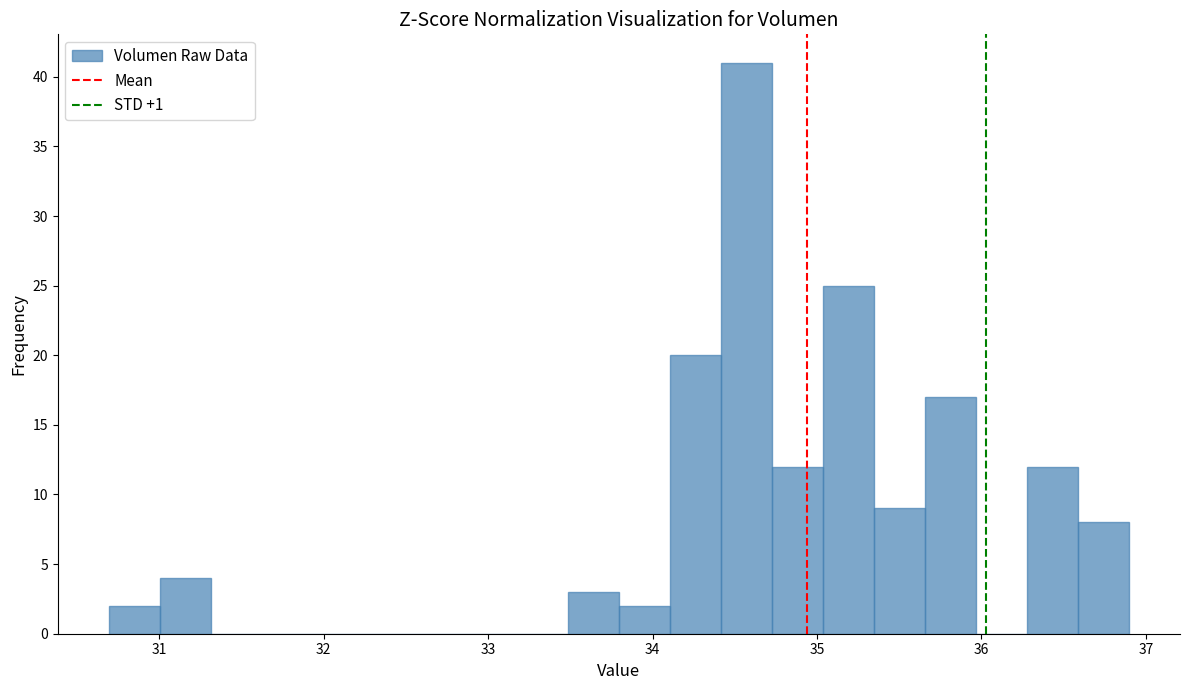

Around what value on the x-axis is the tallest bar? Give the approximate position of its centre, as read against the axis.

34.6